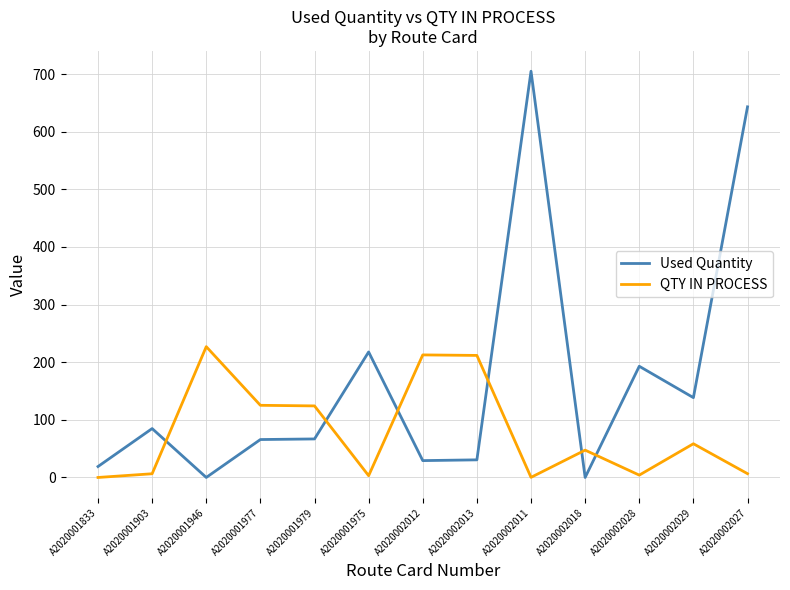

Between A2020002011 and A2020002028, which series saw the biggest shift?

Used Quantity